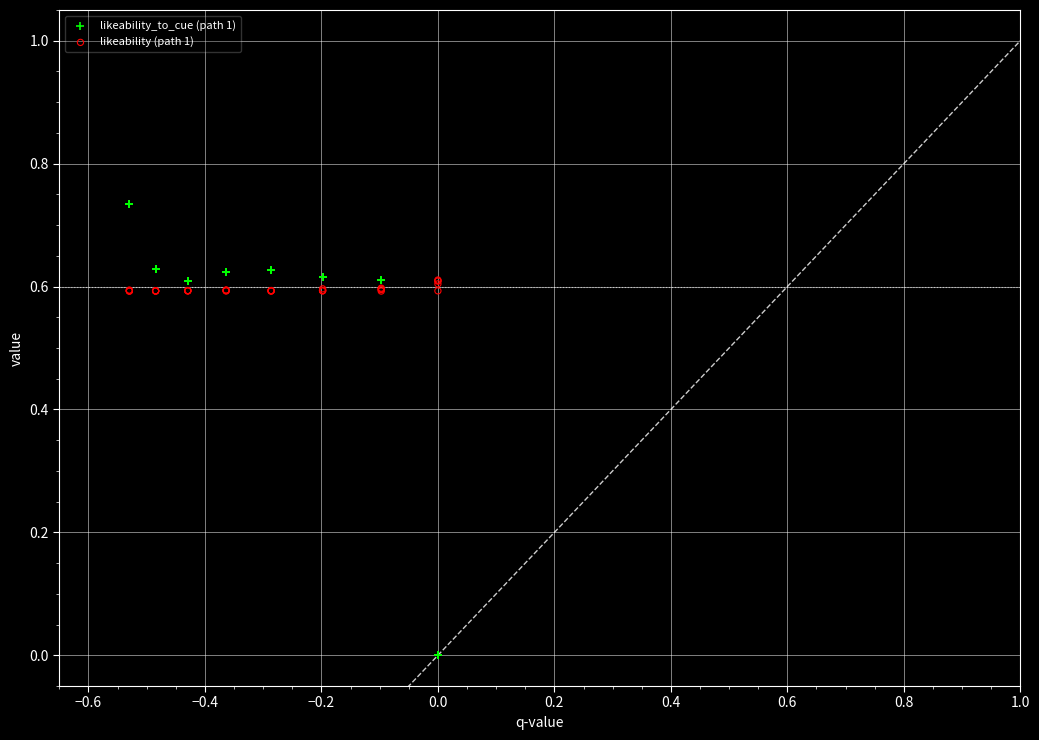

Which series contains the highest Y value?

likeability_to_cue (path 1)